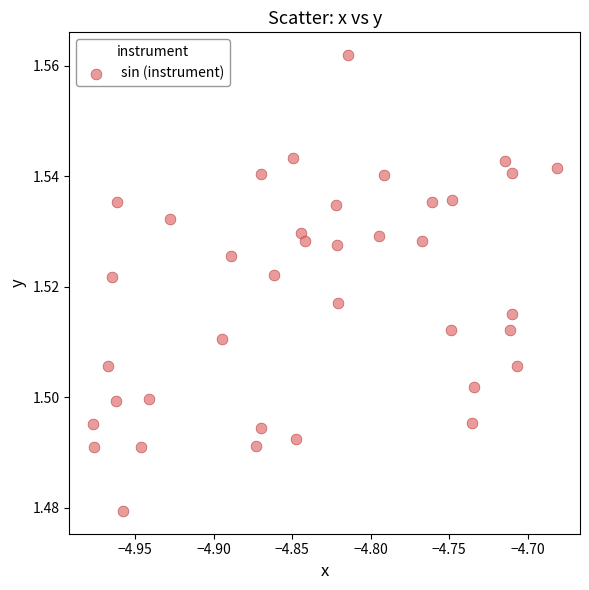

What is the range of X values (max minus min)?

0.3